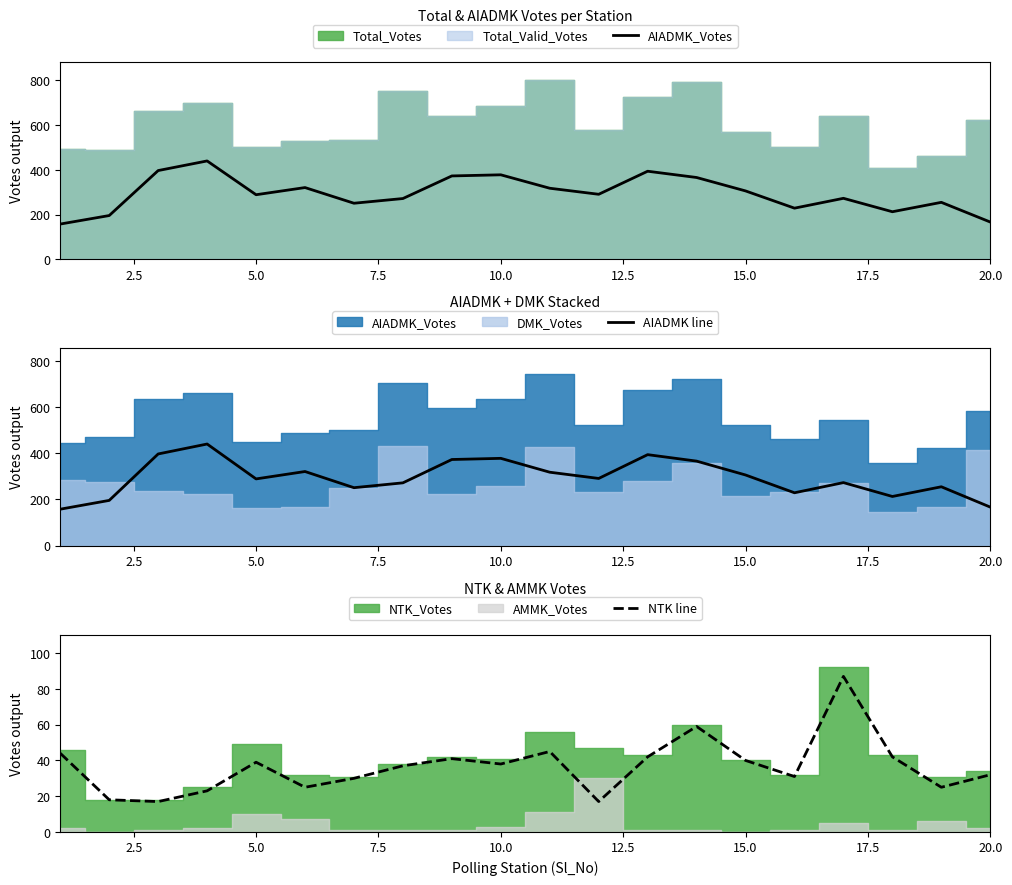

At how many categories does at least one series exceed 145?

20